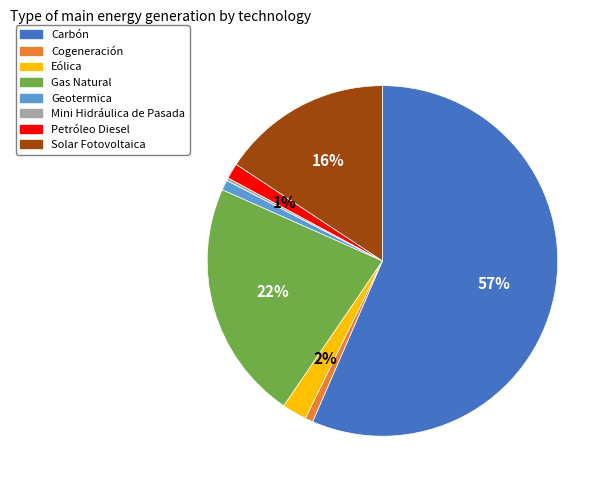

Combined, do Cogeneración and Solar Fotovoltaica account for over 50%?

No